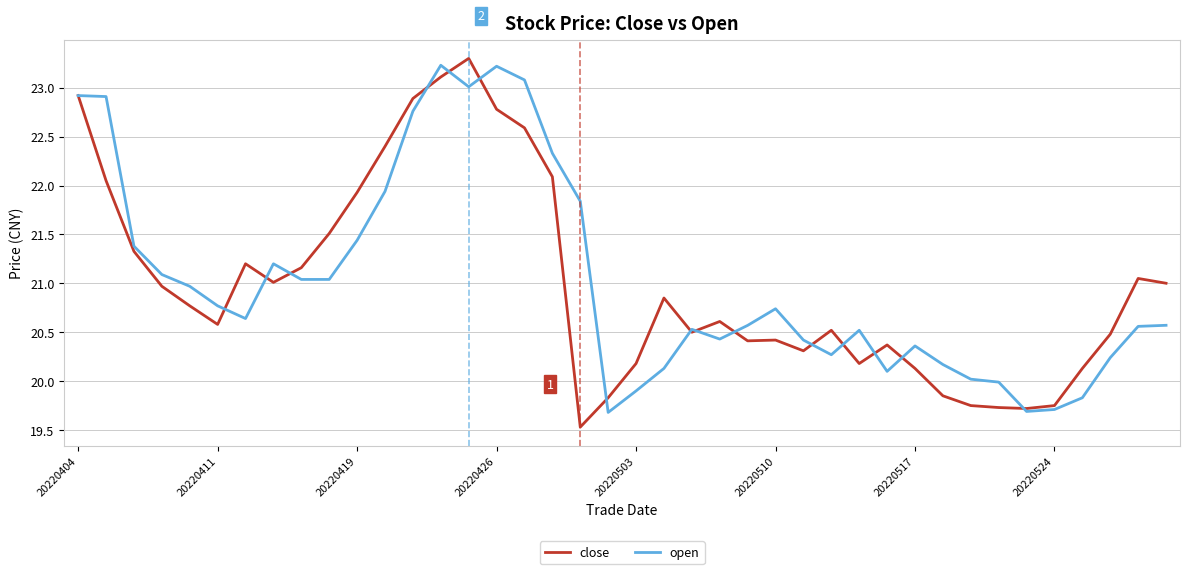

What is the minimum value for open?

19.7